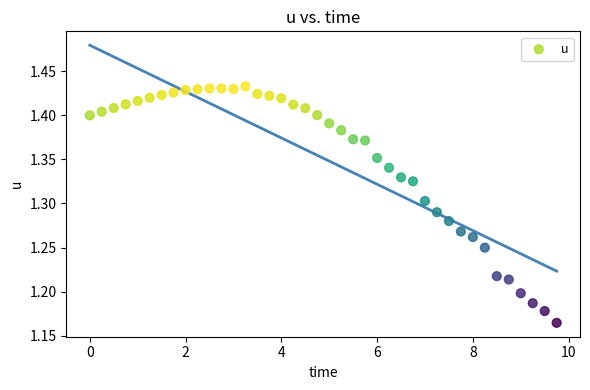

What is the range of Y values (max minus min)?

0.3